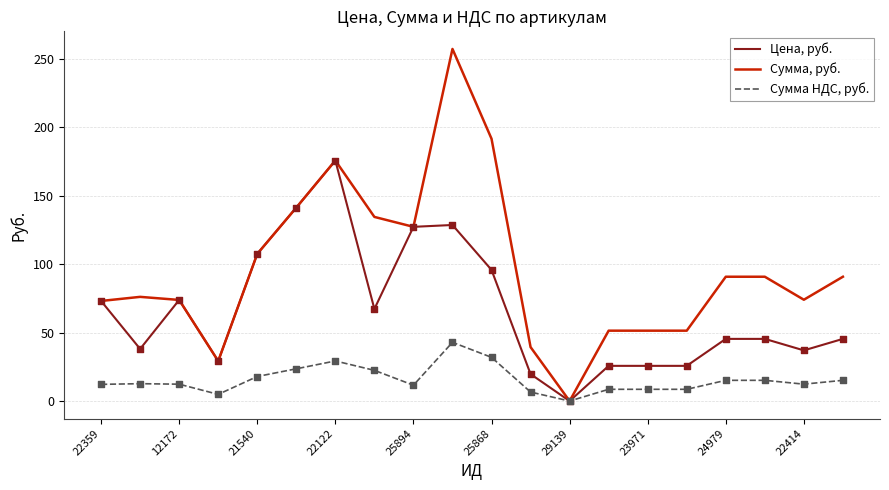

What is the highest value of the Цена, руб. series?

175.7